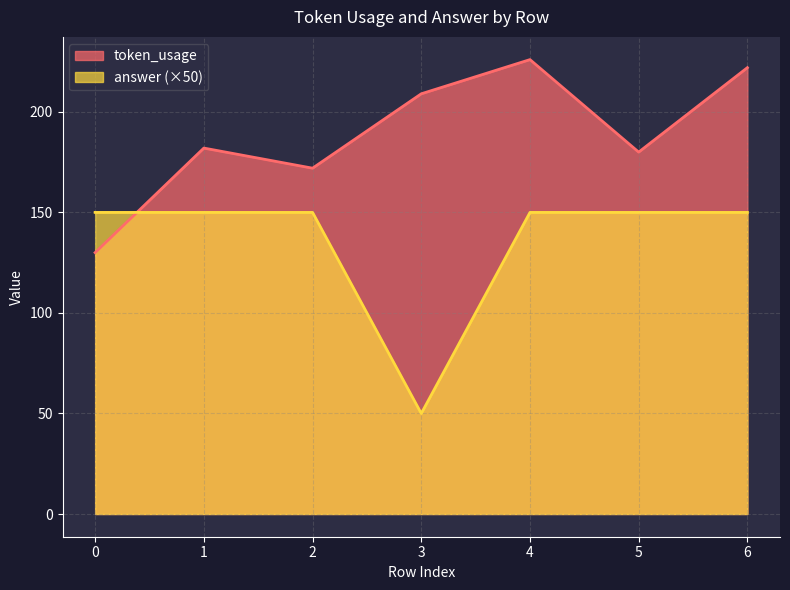

Is the value of answer at 3 greater than the value of token_usage at 4?

No